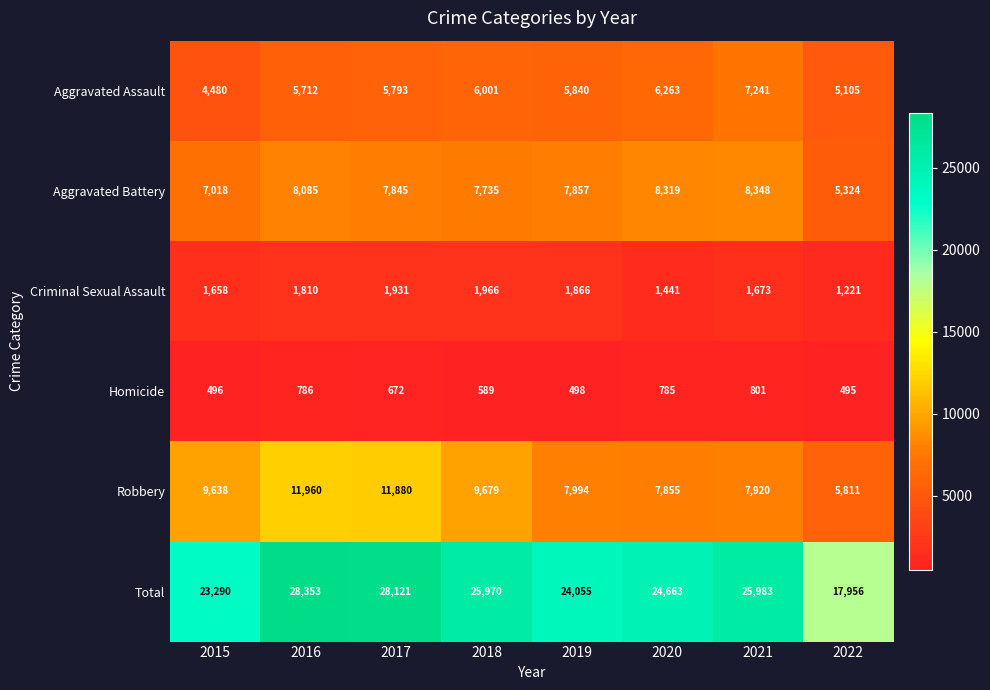

What is the maximum value shown in the chart?

28353